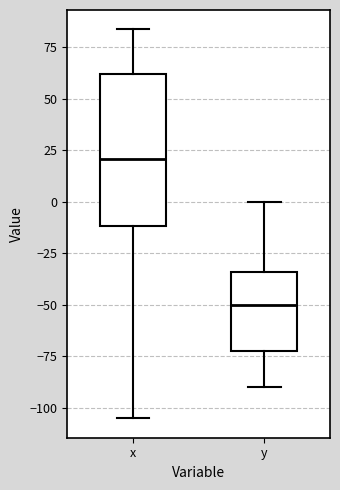

Reading left to right, transcribe this box plot: for each box, give where its median line is, the range the box spans, and where its two whiskers end, as read against the y-axis. The values are not printed on the chart, so give them approximately, as read against the axis.

x: median 20, box -10 to 60, whiskers -105 to 85
y: median -50, box -70 to -35, whiskers -90 to 0